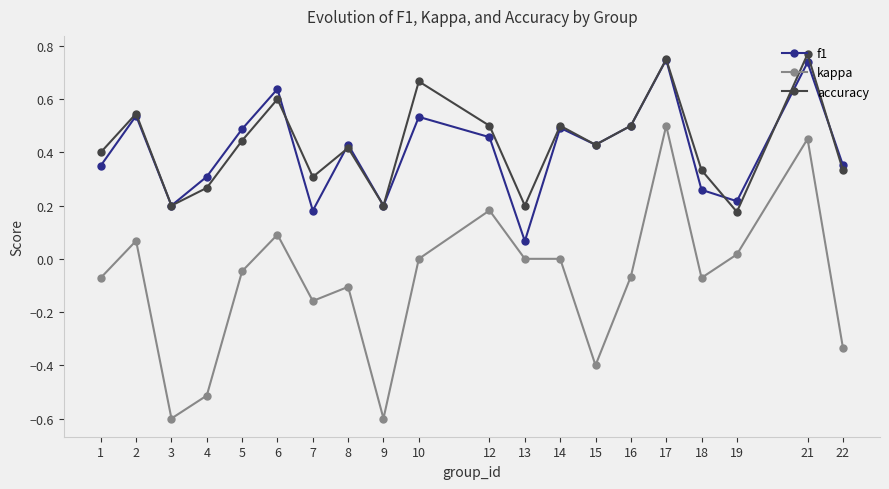

At which label is accuracy closest to 0?

19